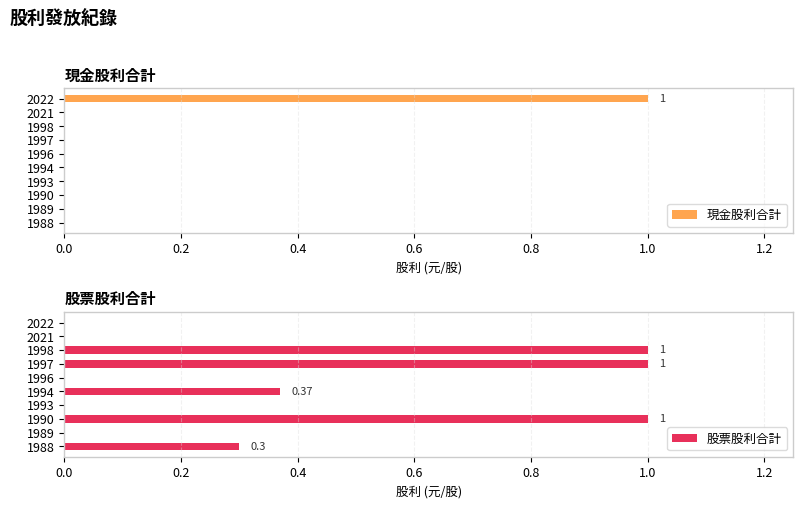

What are all the series names shown in the legend?

現金股利合計, 股票股利合計